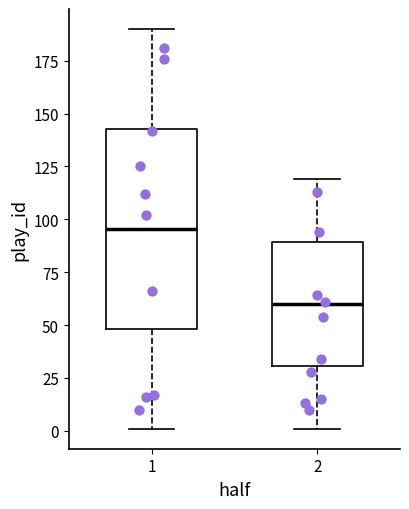

Where is the lower edge of the box at x = 1 on the y-axis? The values are not printed on the chart, so give them approximately, as read against the axis.

50